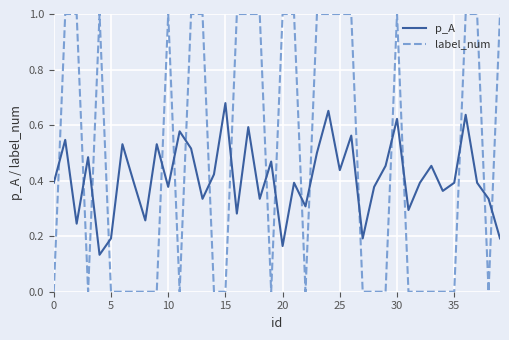

List the series in order of their peak value, highest first.

label_num, p_A